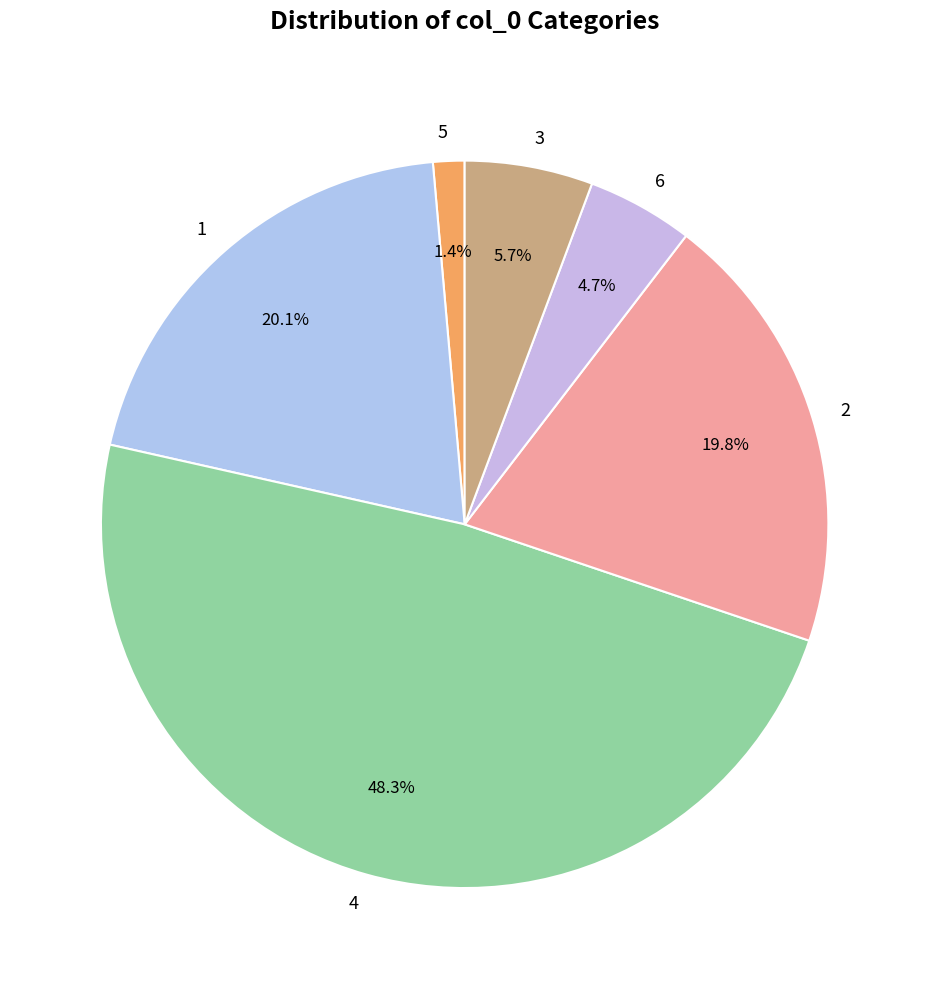

Which slice is the smallest?

5